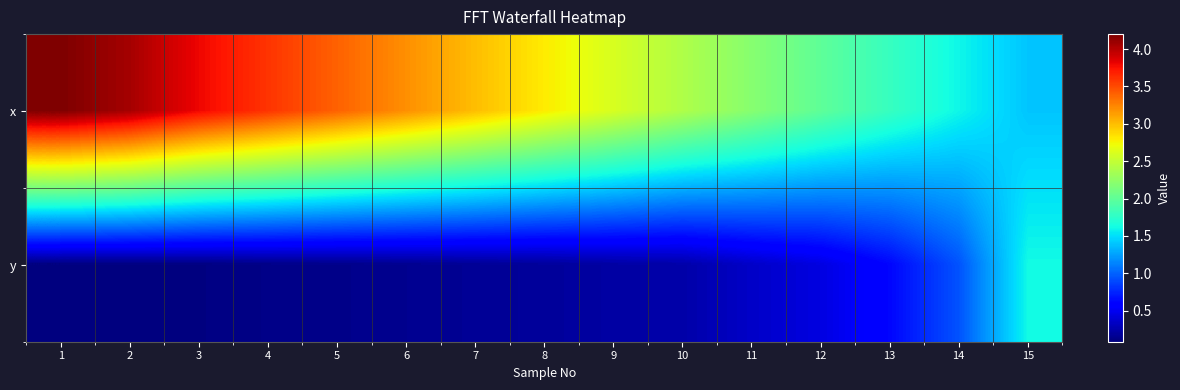

Count the number of data series in this chart.

2